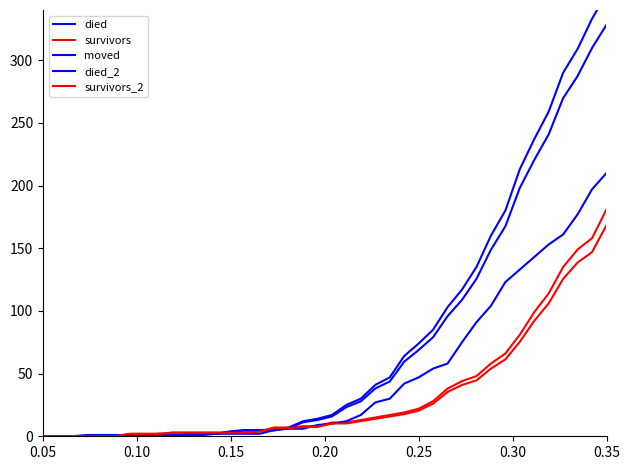

How many values in the moved series are below 10?

20